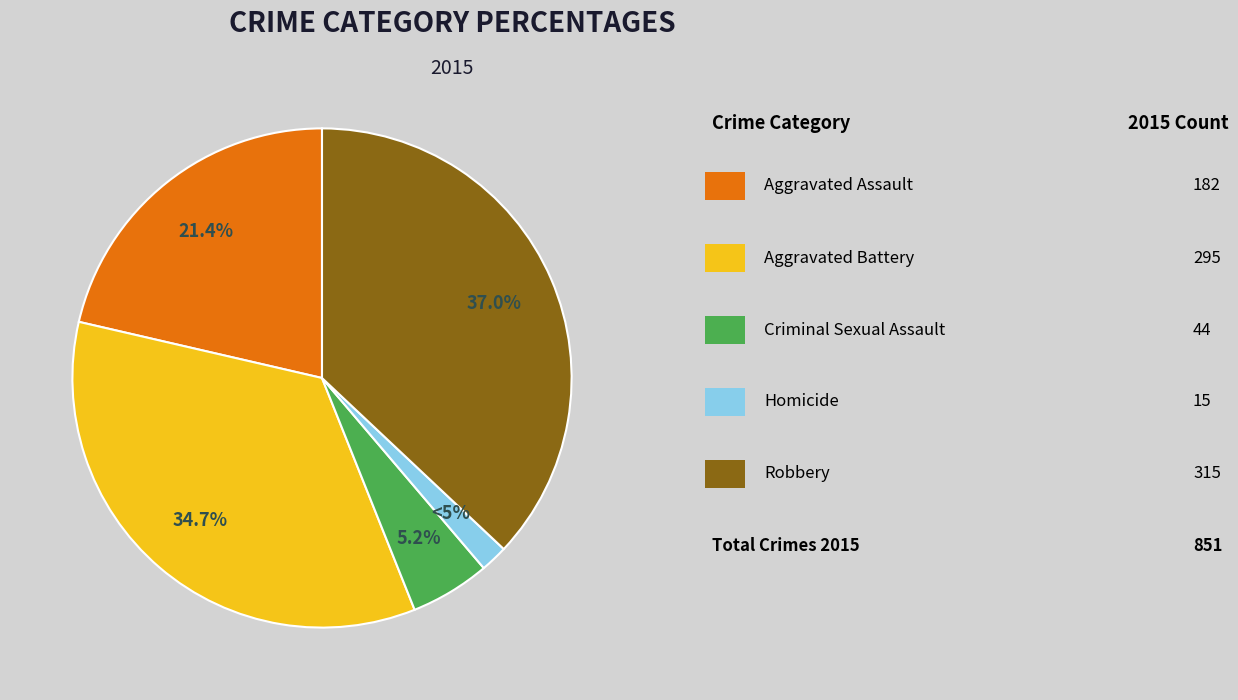

How many slices are in this pie chart?

5